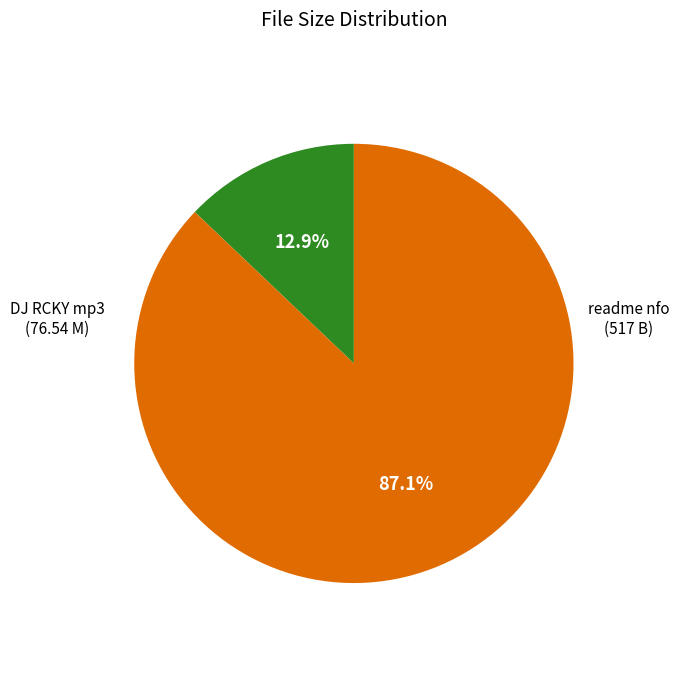

Does any single category account for the majority?

Yes